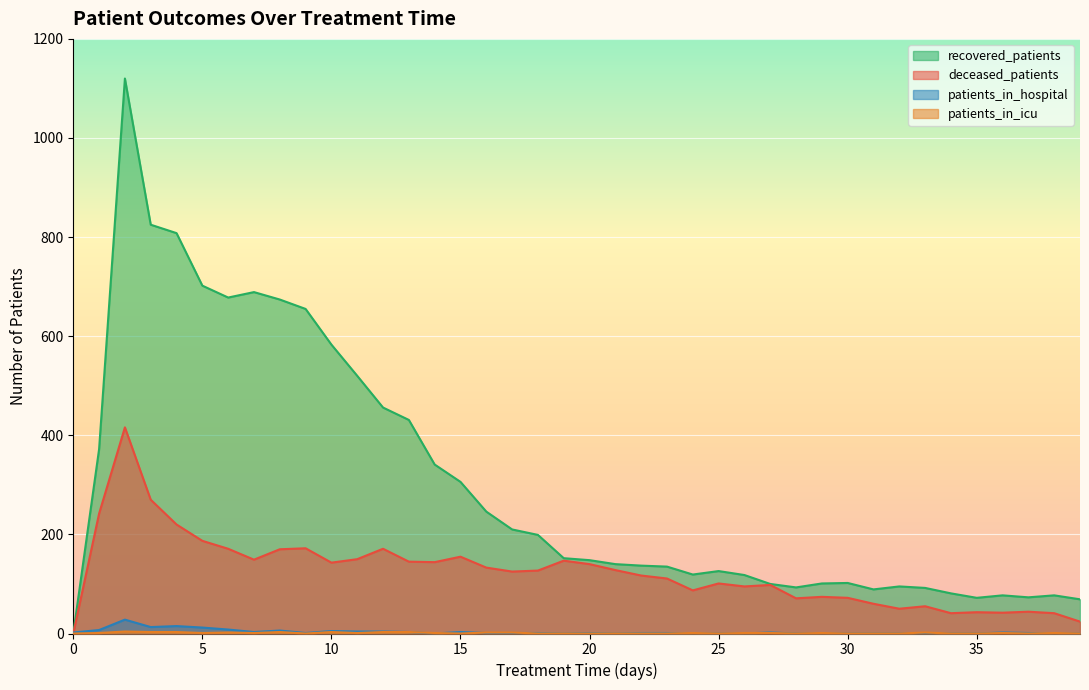

Where do patients_in_hospital and recovered_patients first cross each other?

0 and 1